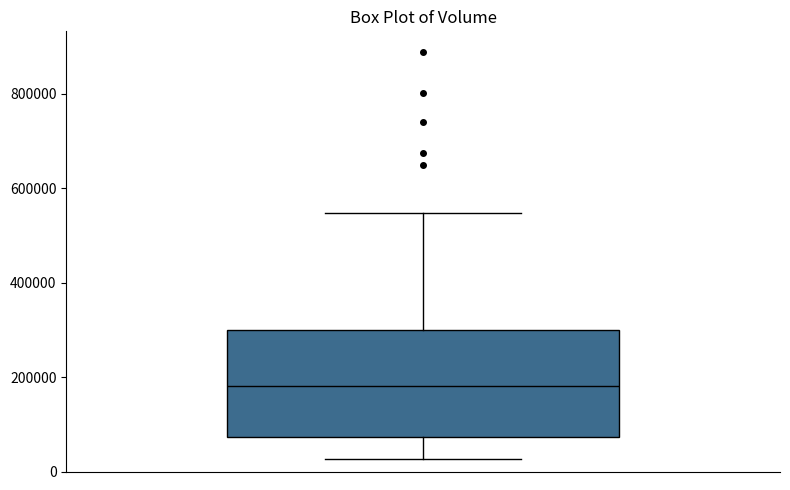

Read this box plot against the y-axis: the position of the median line, the range covered by the box, and the ends of both whiskers. The values are not printed on the chart, so give them approximately, as read against the axis.

median 180000, box 80000 to 300000, whiskers 20000 to 540000